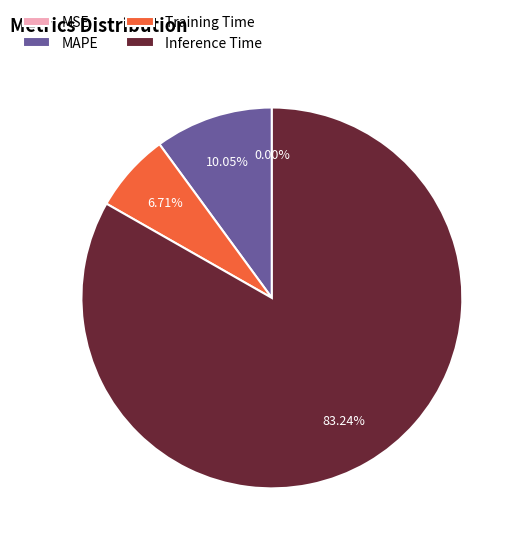

Which category has the biggest portion of the pie?

Inference Time